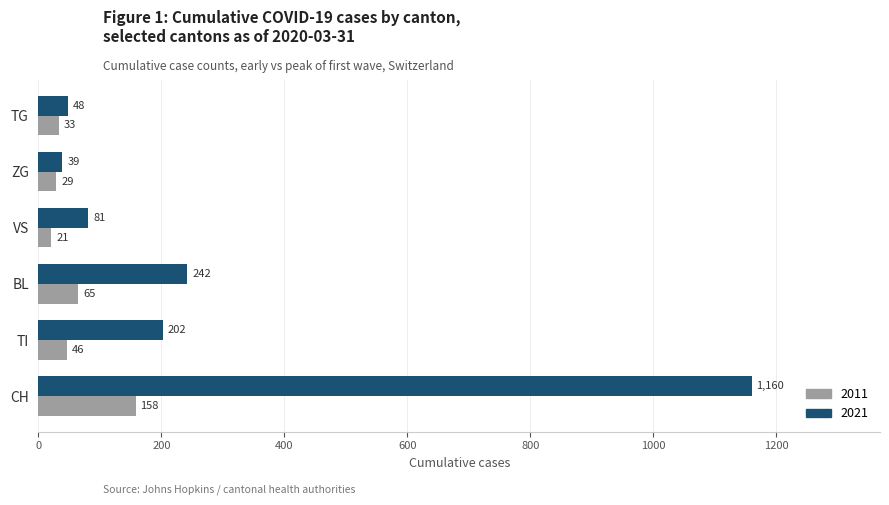

What is the difference between the highest and lowest values at TG?

15